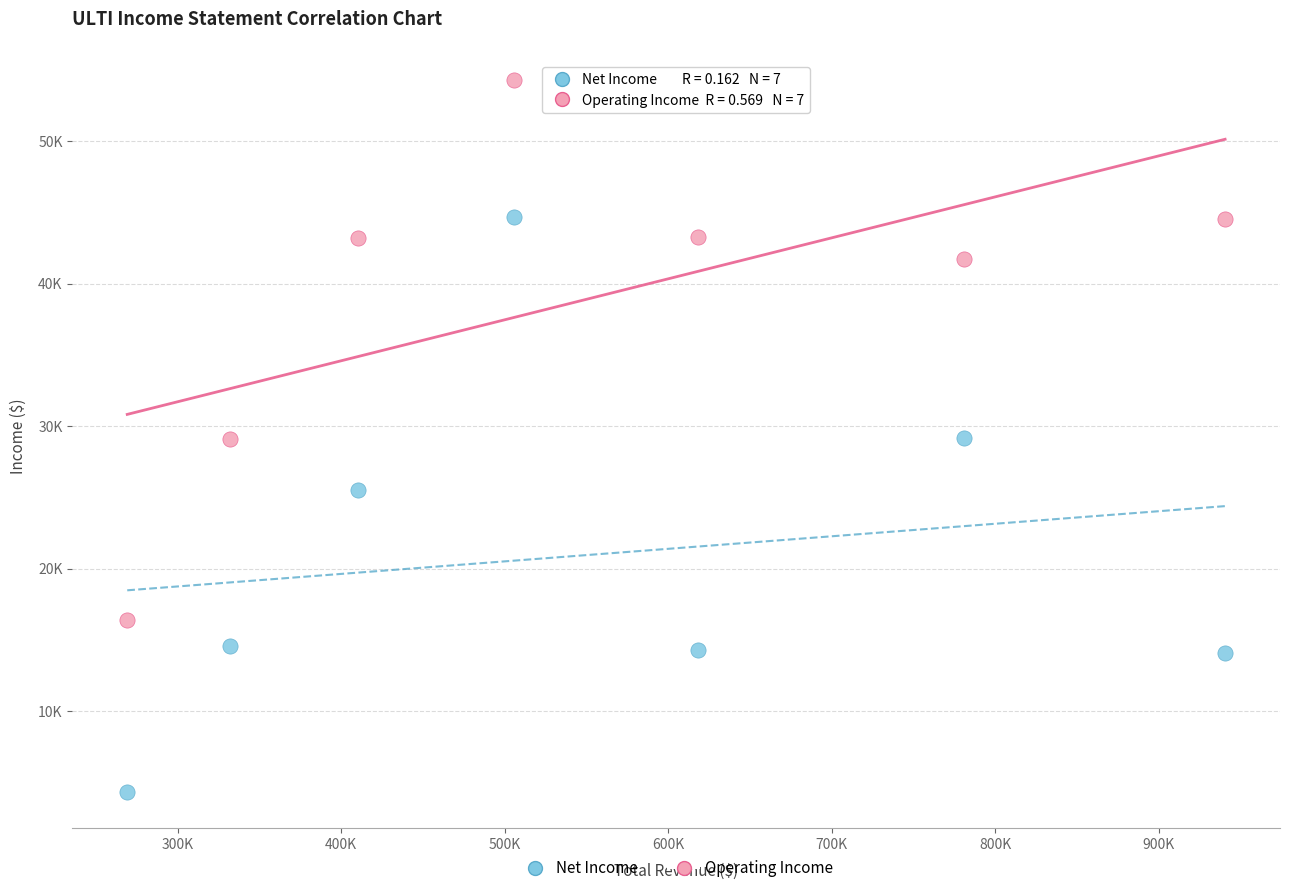

What are all the series names shown in the legend?

Net Income, Operating Income